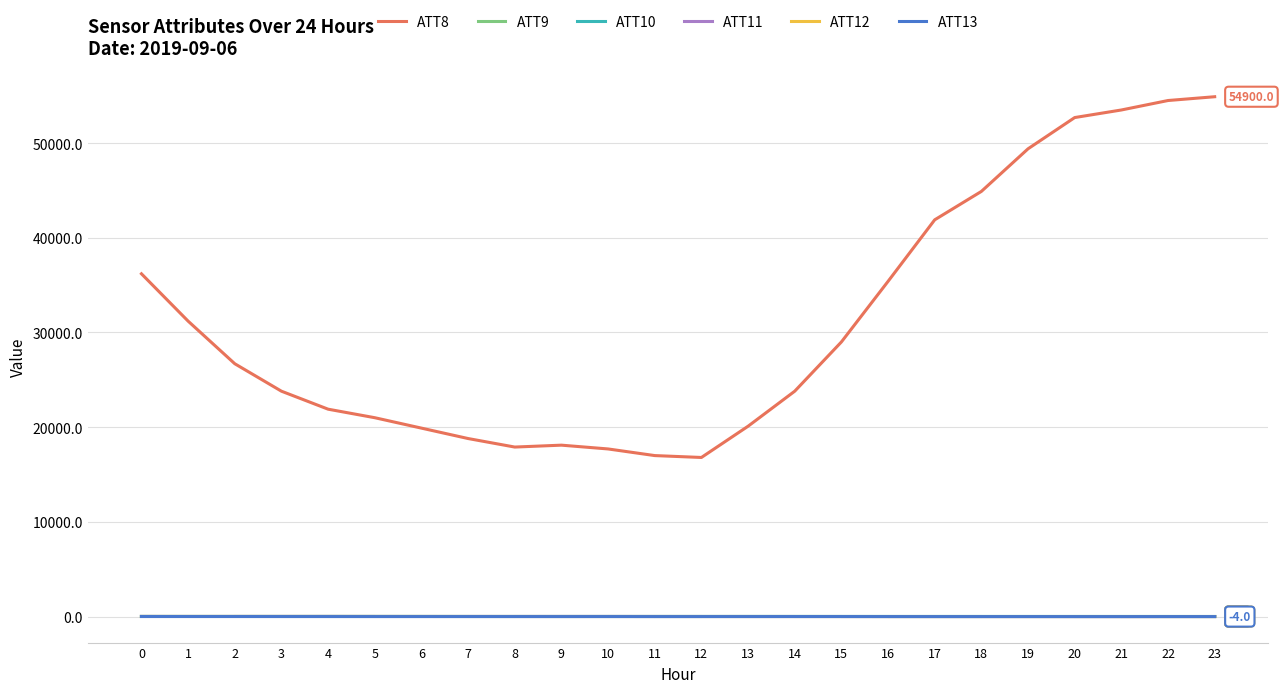

True or false: ATT8 and ATT13 intersect in this chart.

False